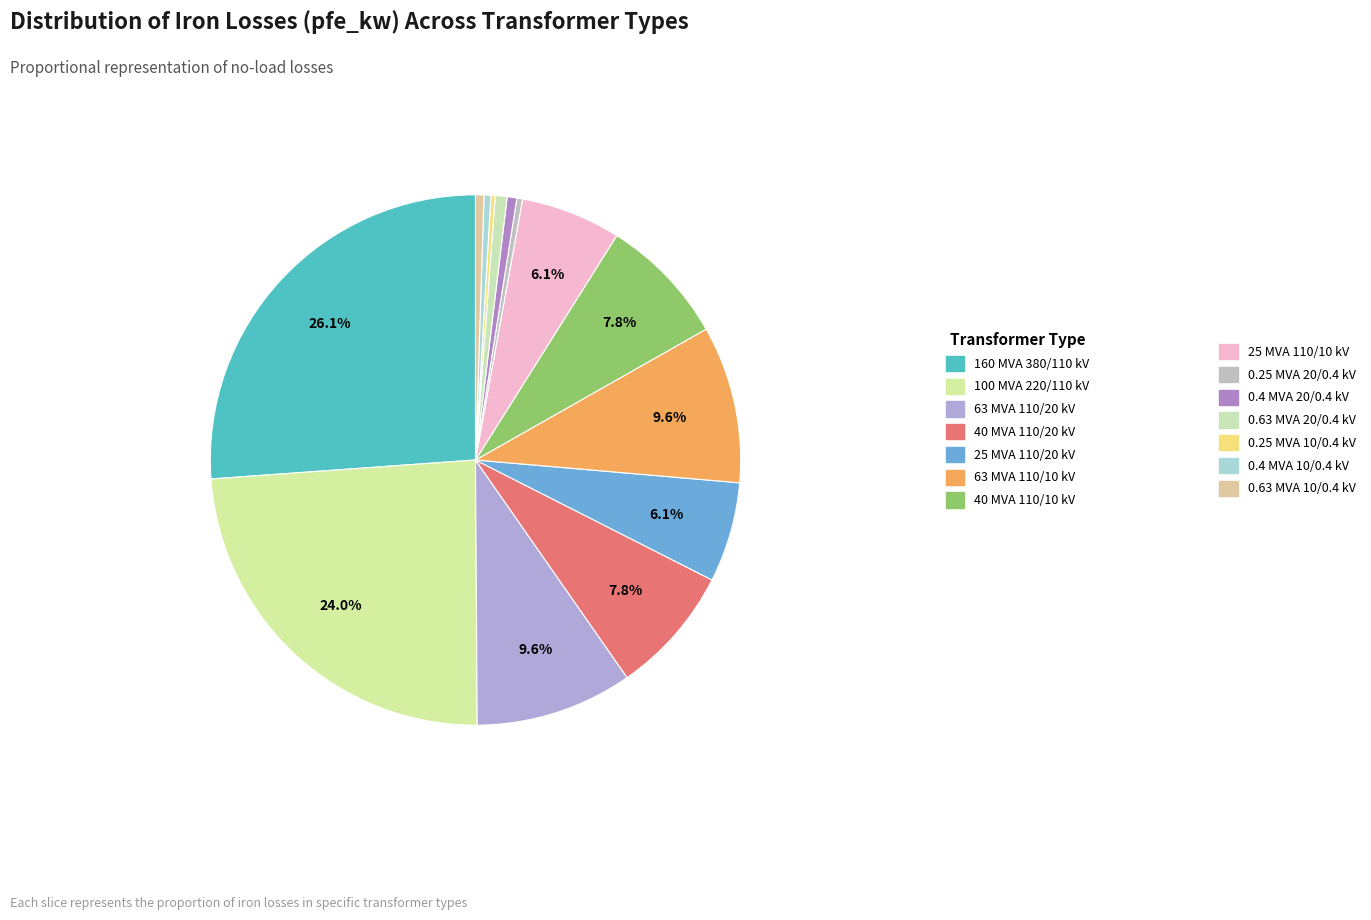

Which category has the biggest portion of the pie?

160 MVA 380/110 kV